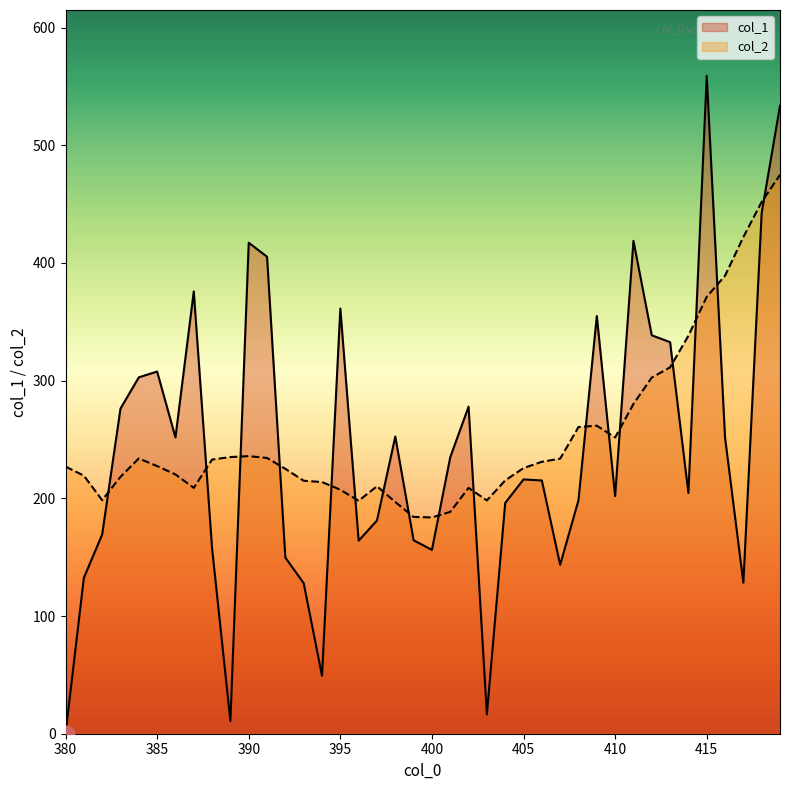

The value of col_1 at 385 is 307.7. True or false?

True